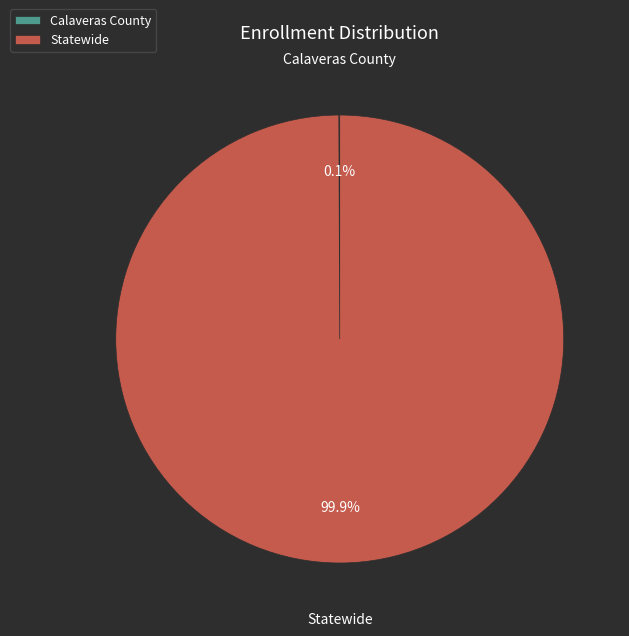

To the nearest percent, what is the average slice percentage?

50%